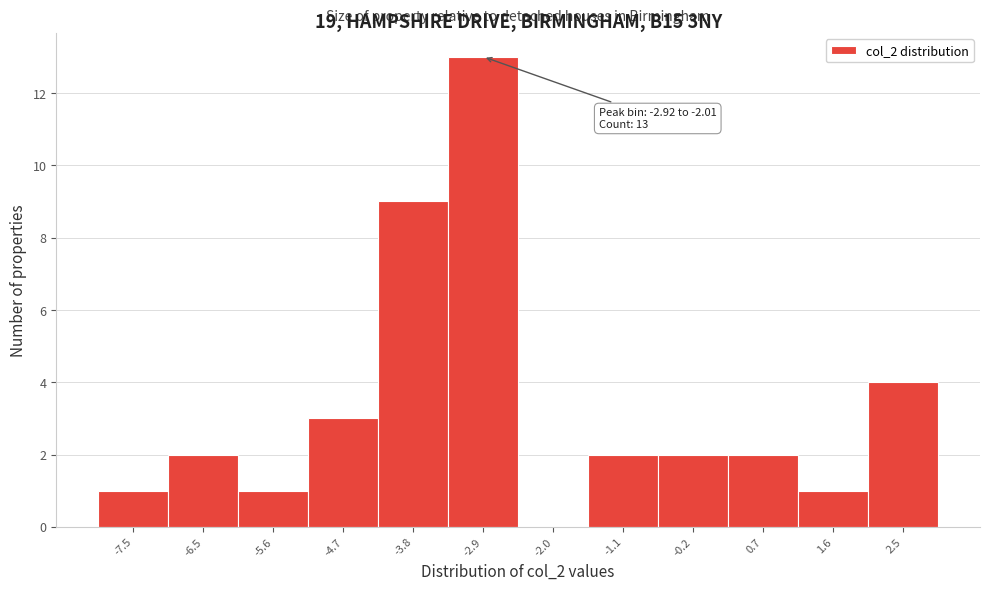

Reading left to right, what are all the values shown in this chart?

-7.5=1	-6.5=2	-5.6=1	-4.7=3	-3.8=9	-2.9=13	-2.0=0	-1.1=2	-0.2=2	0.7=2	1.6=1	2.5=4